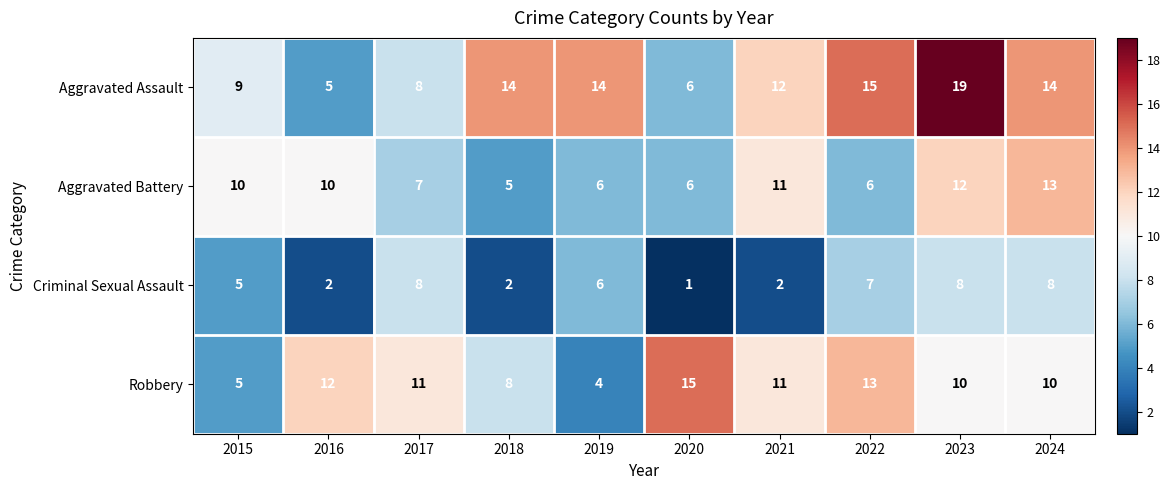

List the series in order of their peak value, lowest first.

Criminal Sexual Assault, Aggravated Battery, Robbery, Aggravated Assault